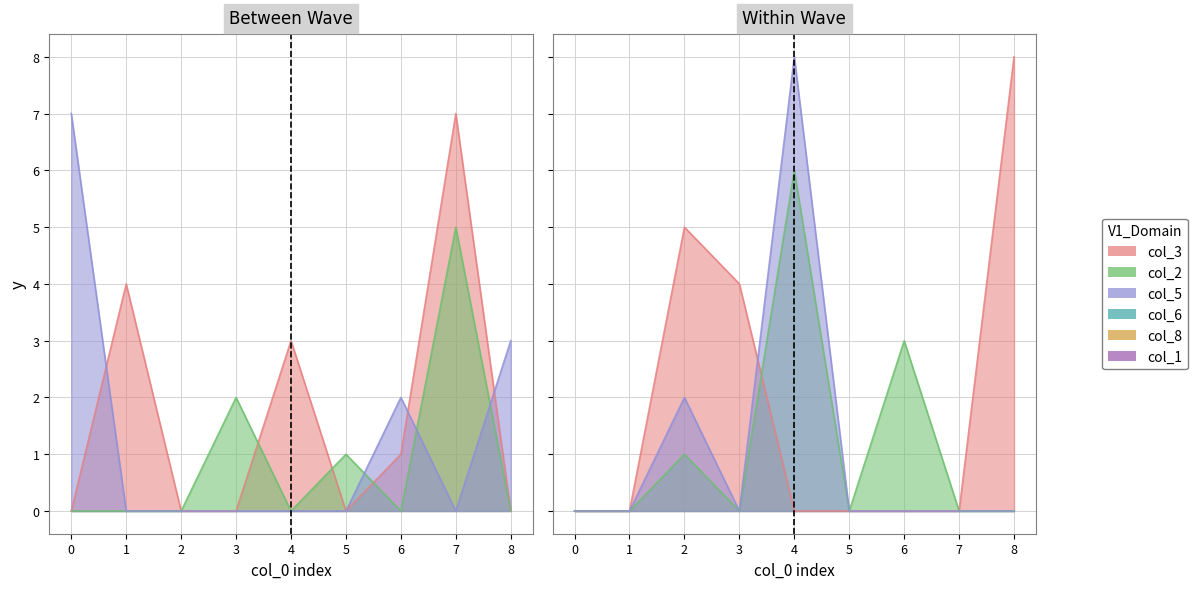

Where do col_1 and col_6 first cross each other?

3 and 4